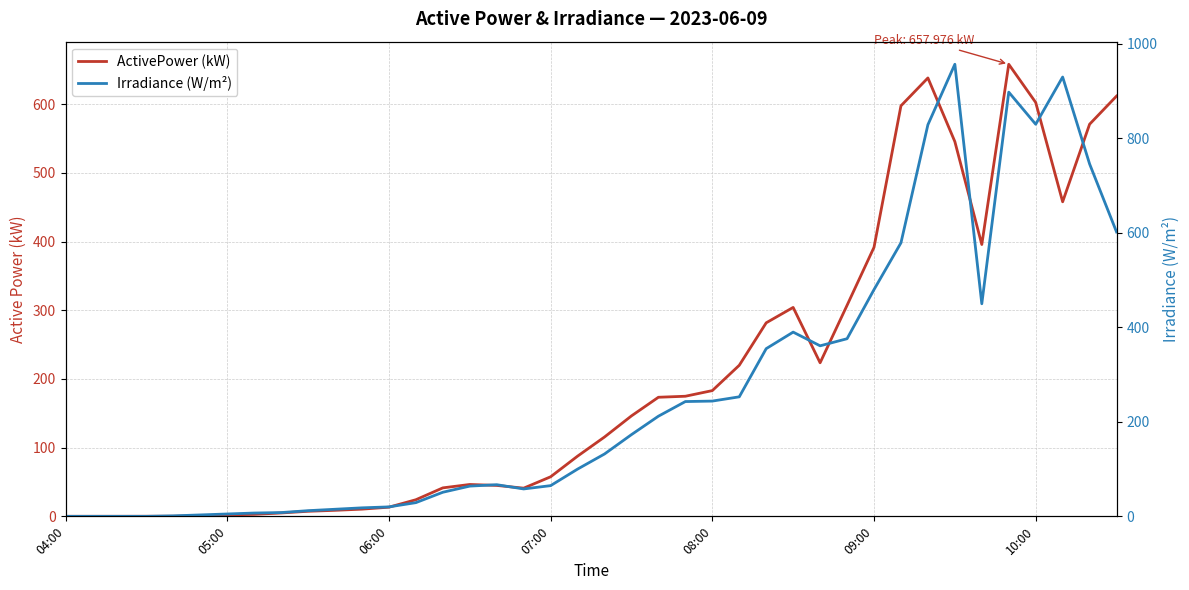

How many categories are shown in the chart?

40